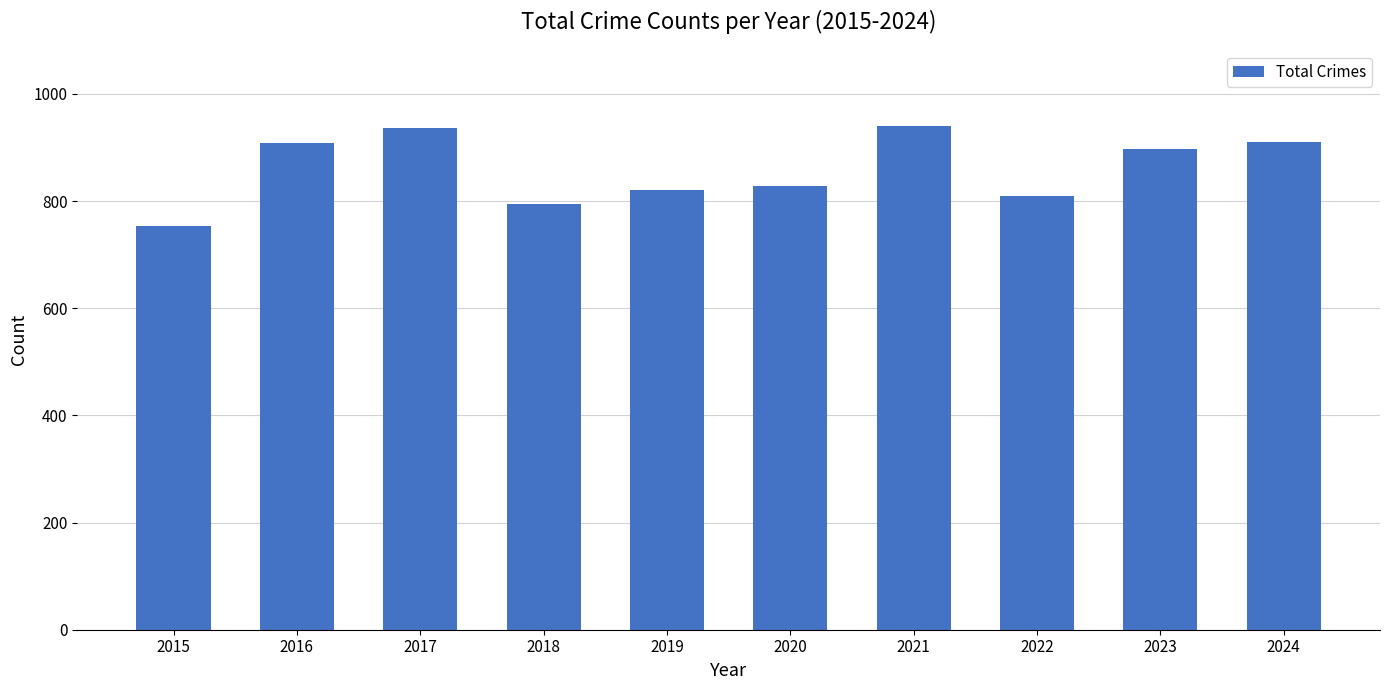

What is the change in value from 2015 to 2017?

+182